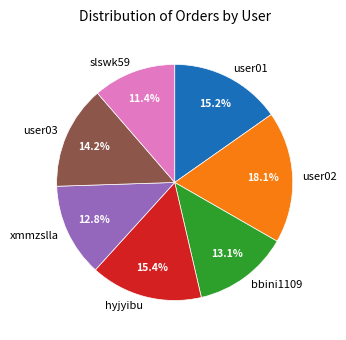

Count the number of slices in the pie.

7